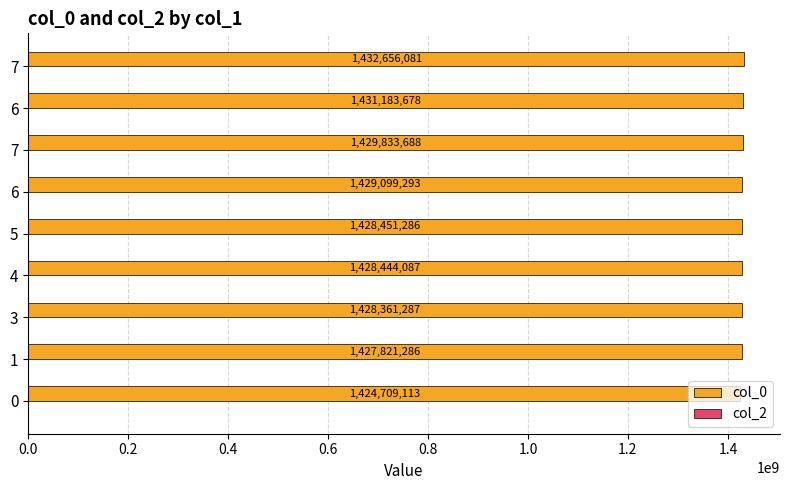

Count the number of categories in the chart.

9